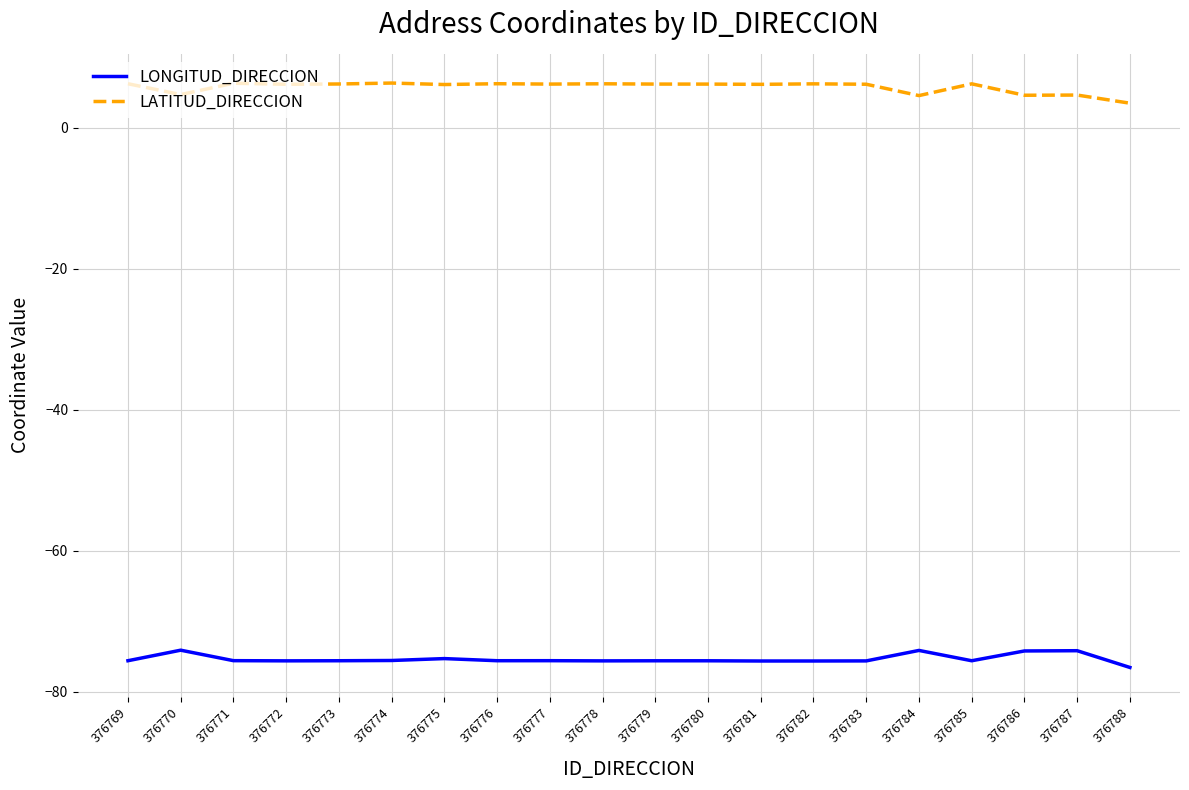

The value of LATITUD_DIRECCION at 376781 is 6.2. True or false?

True